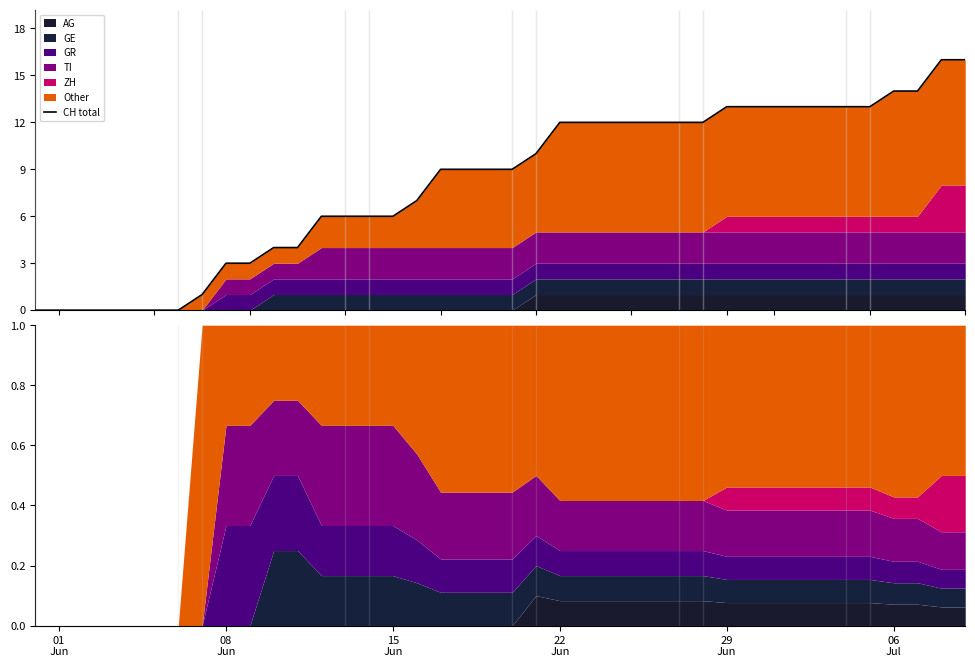

True or false: the data shows 7 at 25.

False